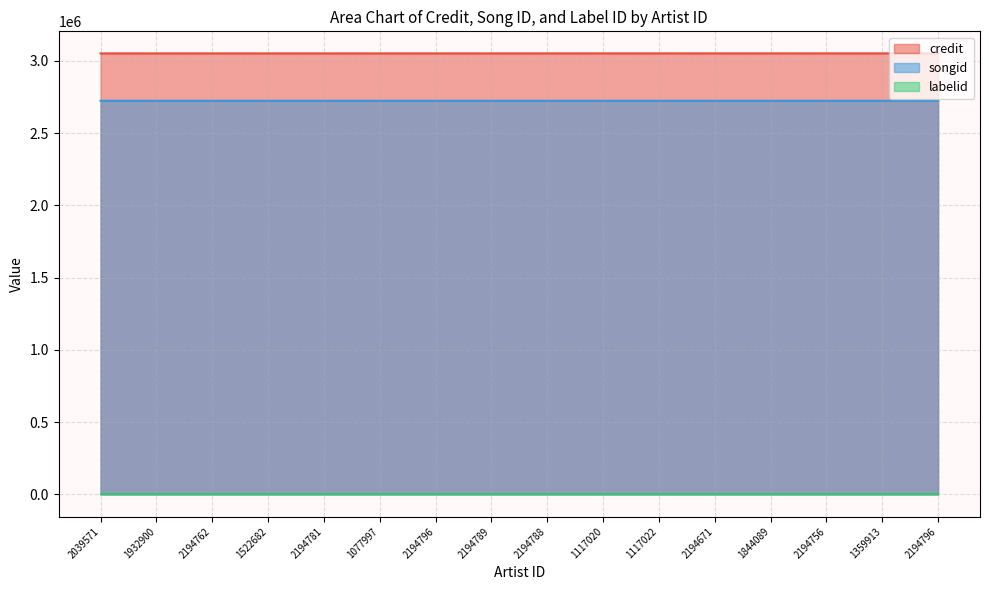

How many series are shown in this chart?

3